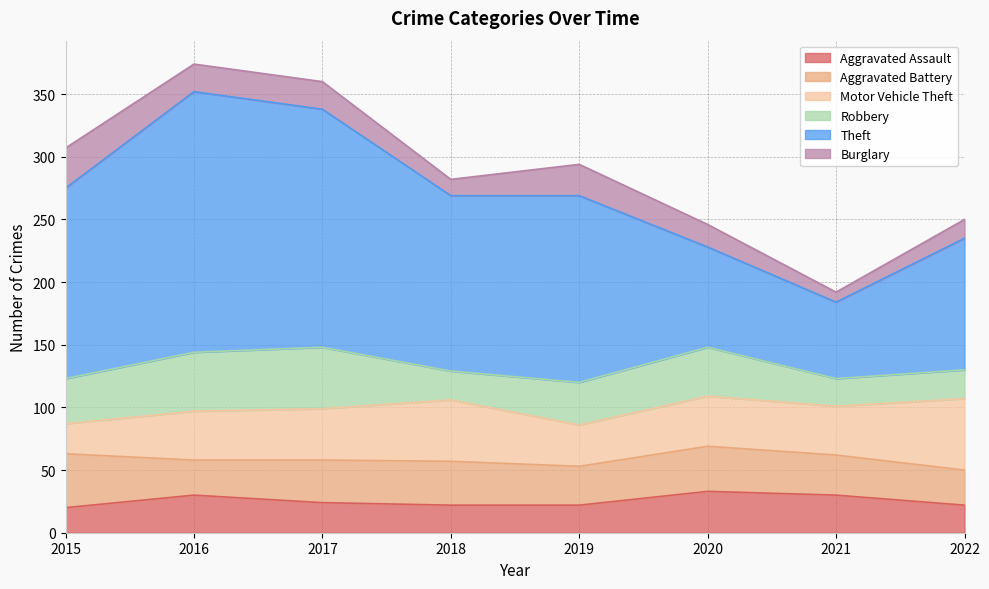

Which series has the largest range (max minus min)?

Theft